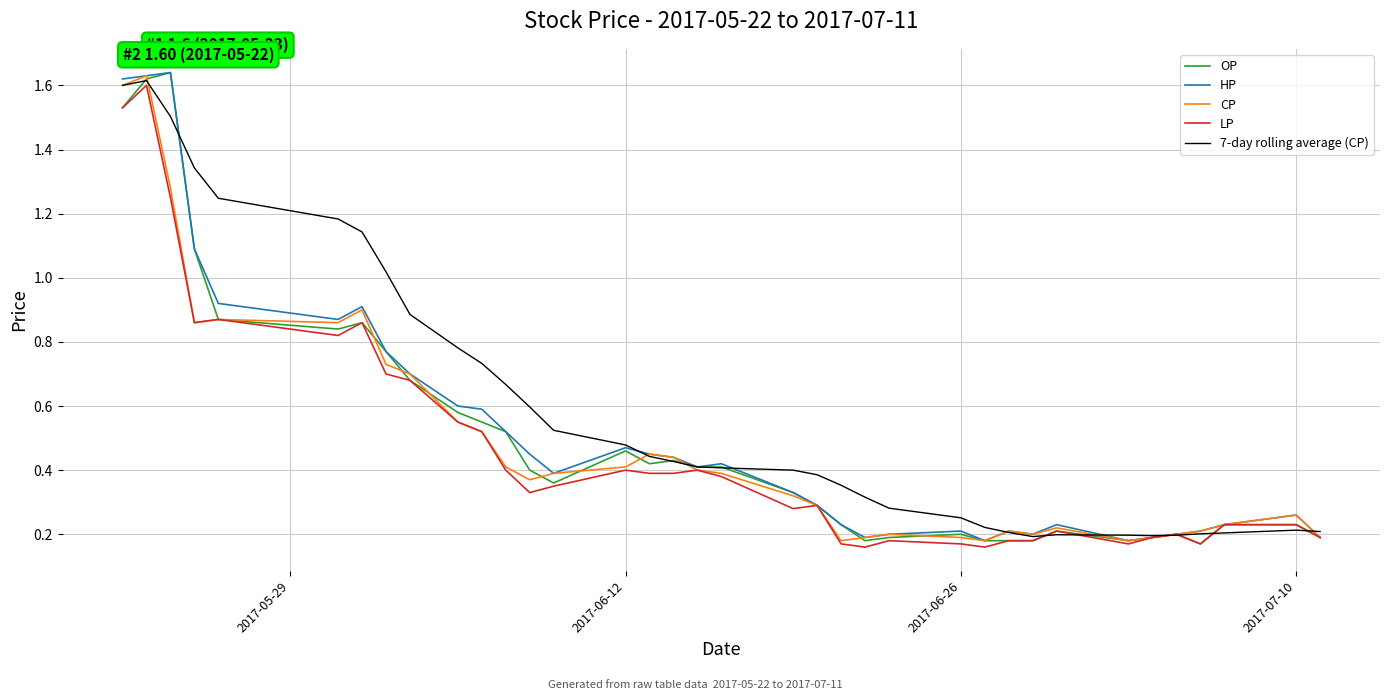

Which series has the largest total across all categories?

7-day rolling average (CP)